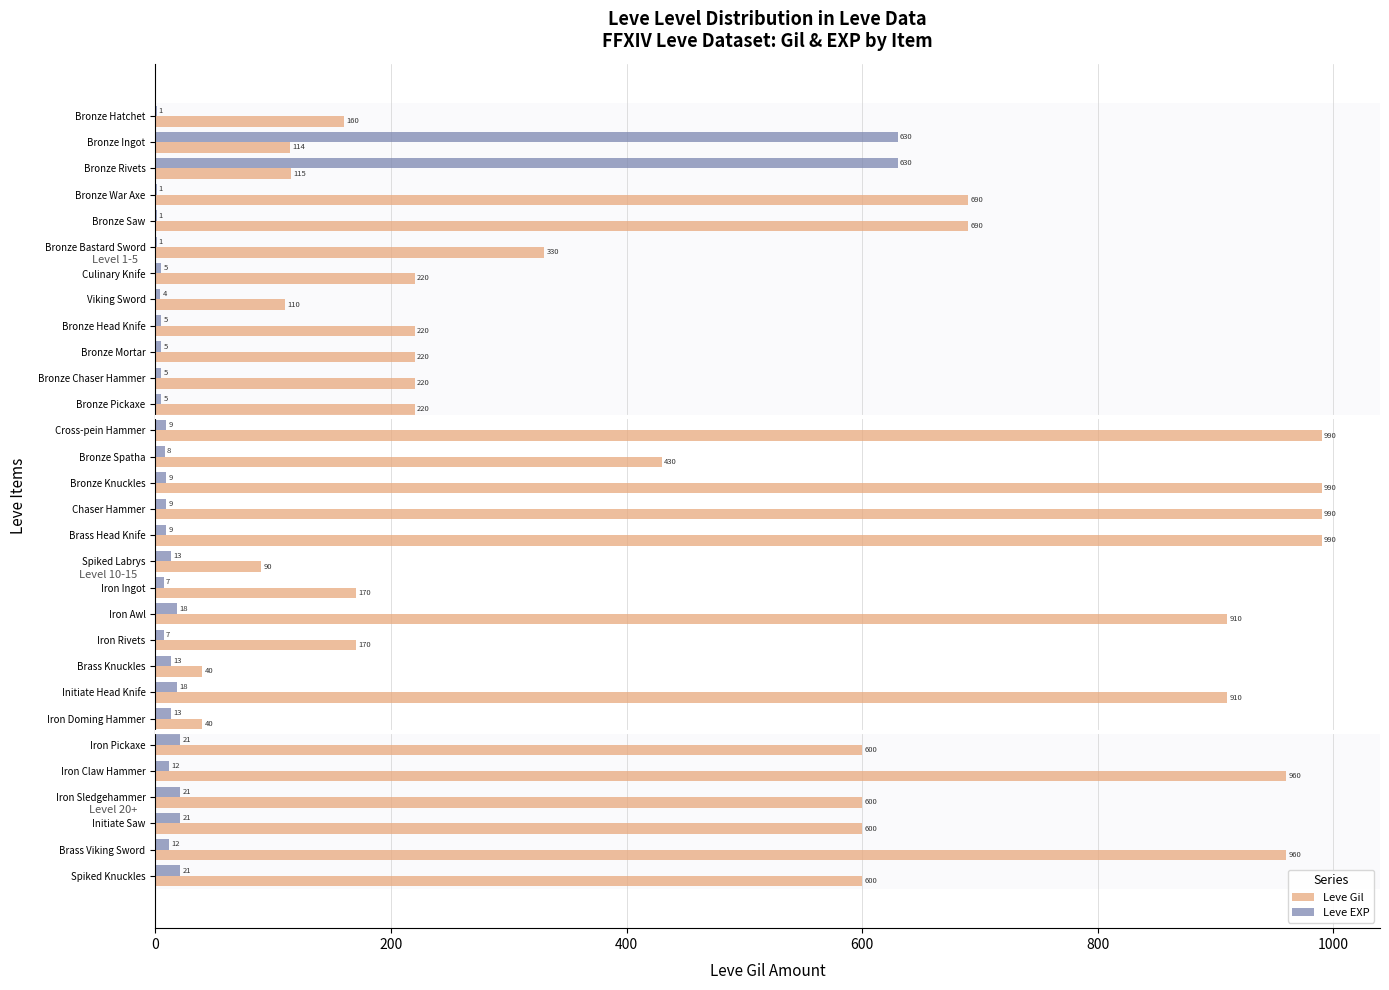

At which label is Leve Gil closest to 515?

Bronze Spatha